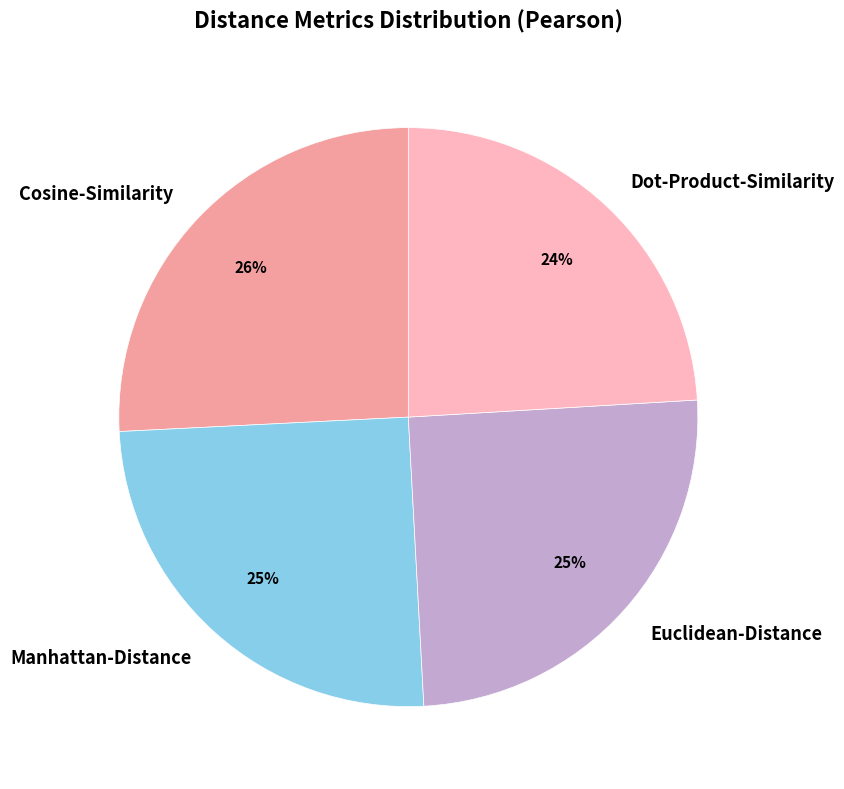

The Cosine-Similarity slice represents 26% of the pie. True or false?

True